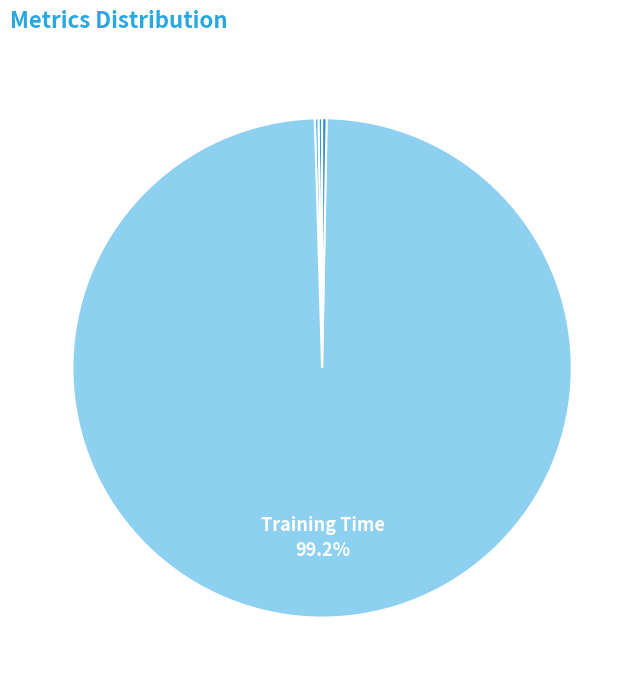

Which category has the smallest portion of the pie?

MSE